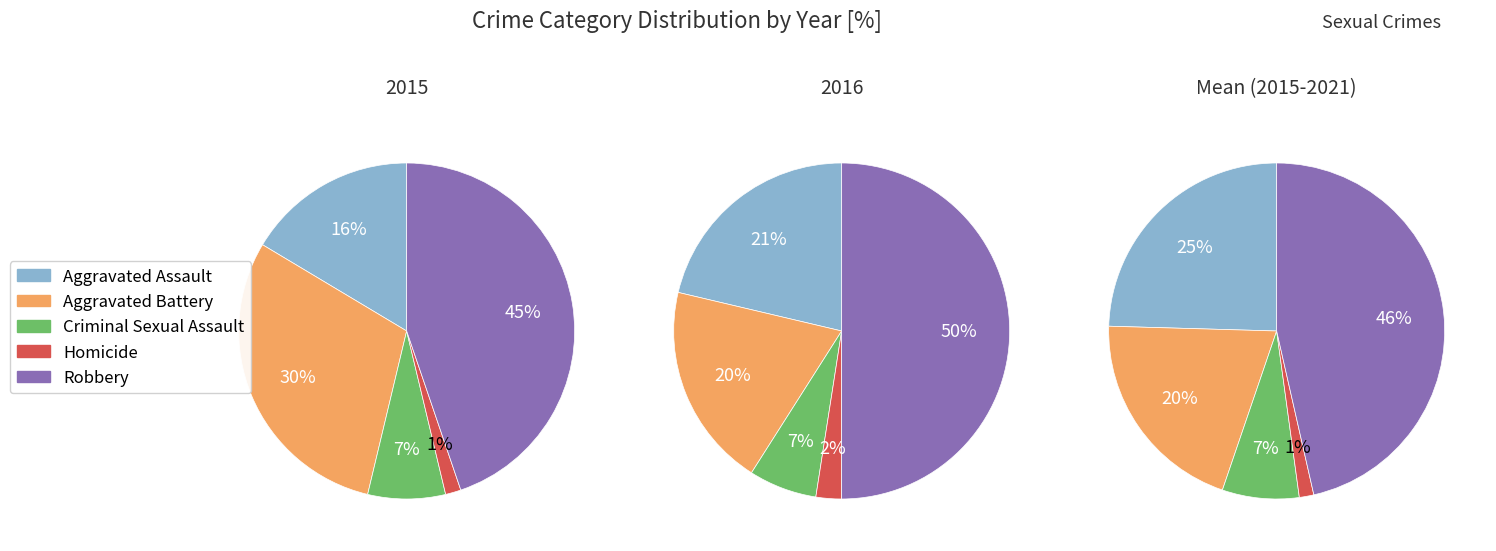

Rank the categories by value from highest to lowest.

Robbery, Aggravated Battery, Aggravated Assault, Criminal Sexual Assault, Homicide